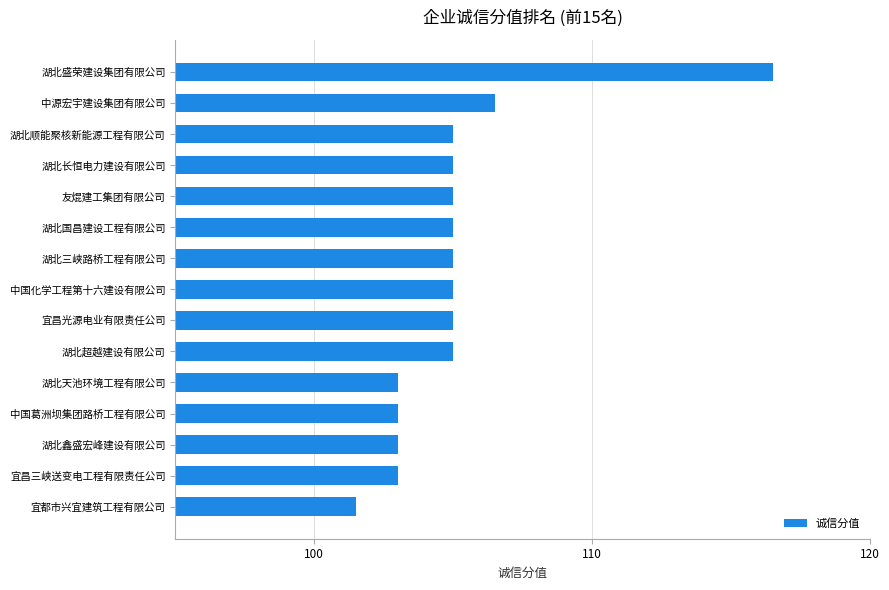

Reading bottom to top, what are all the values shown in this chart?

宜都市兴宜建筑工程有限公司=101.5	宜昌三峡送变电工程有限责任公司=103.0	湖北鑫盛宏峰建设有限公司=103.0	中国葛洲坝集团路桥工程有限公司=103.0	湖北天池环境工程有限公司=103.0	湖北超越建设有限公司=105.0	宜昌光源电业有限责任公司=105.0	中国化学工程第十六建设有限公司=105.0	湖北三峡路桥工程有限公司=105.0	湖北国昌建设工程有限公司=105.0	友焜建工集团有限公司=105.0	湖北长恒电力建设有限公司=105.0	湖北顺能聚核新能源工程有限公司=105.0	中源宏宇建设集团有限公司=106.5	湖北盛荣建设集团有限公司=116.5